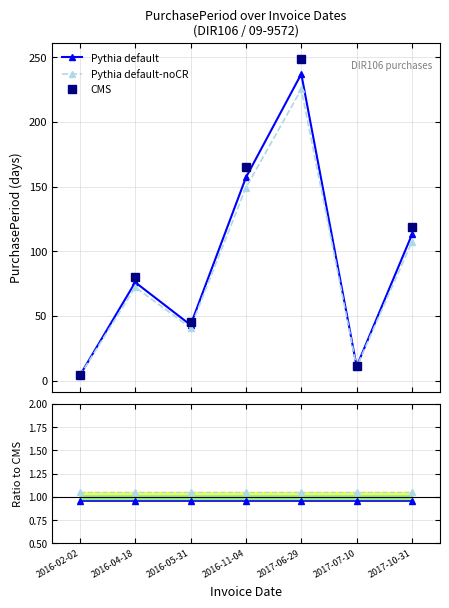

True or false: Pythia default-noCR and Pythia default cross at least once.

False